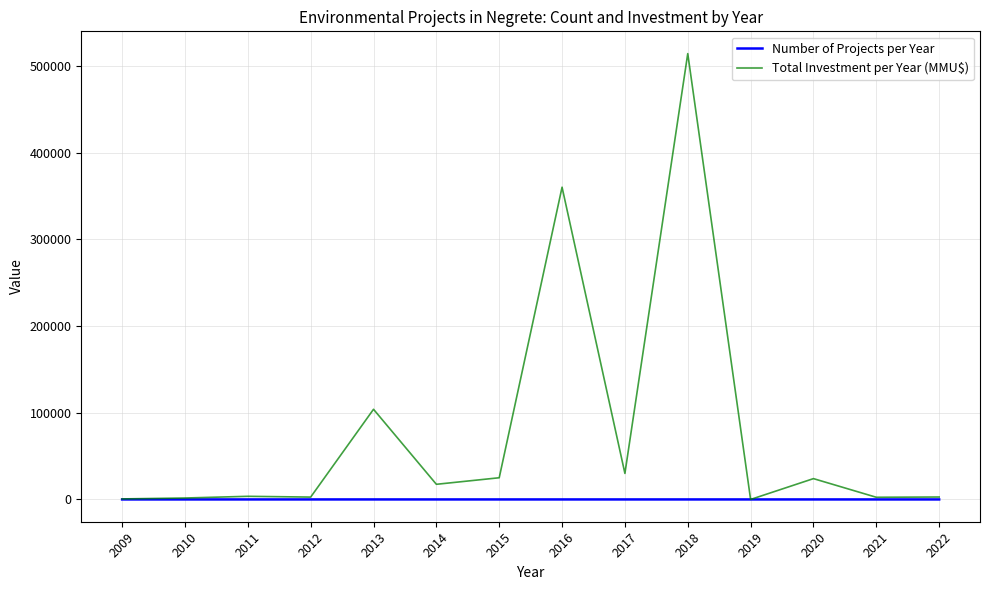

Is this an area chart (filled region under the line)?

No